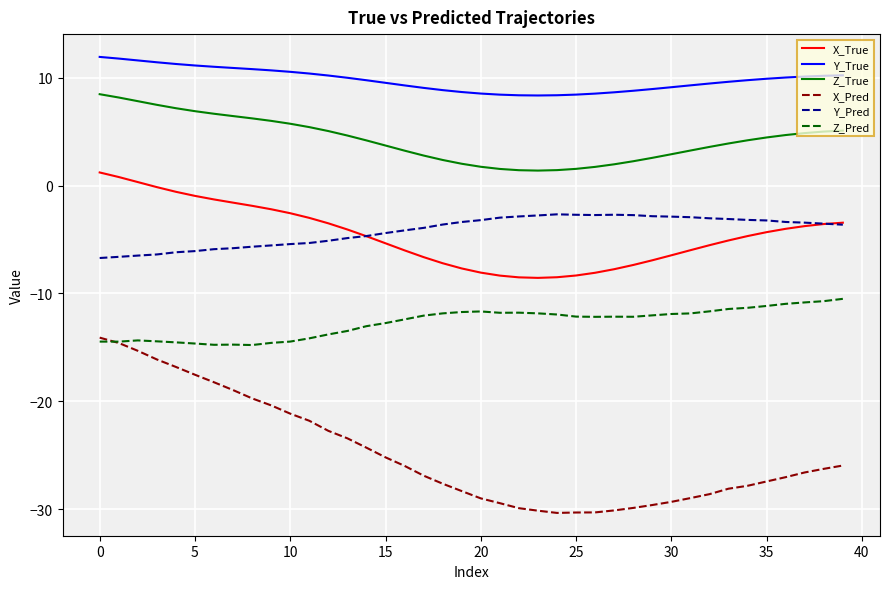

What is the lowest value of the Y_Pred series?

-6.7